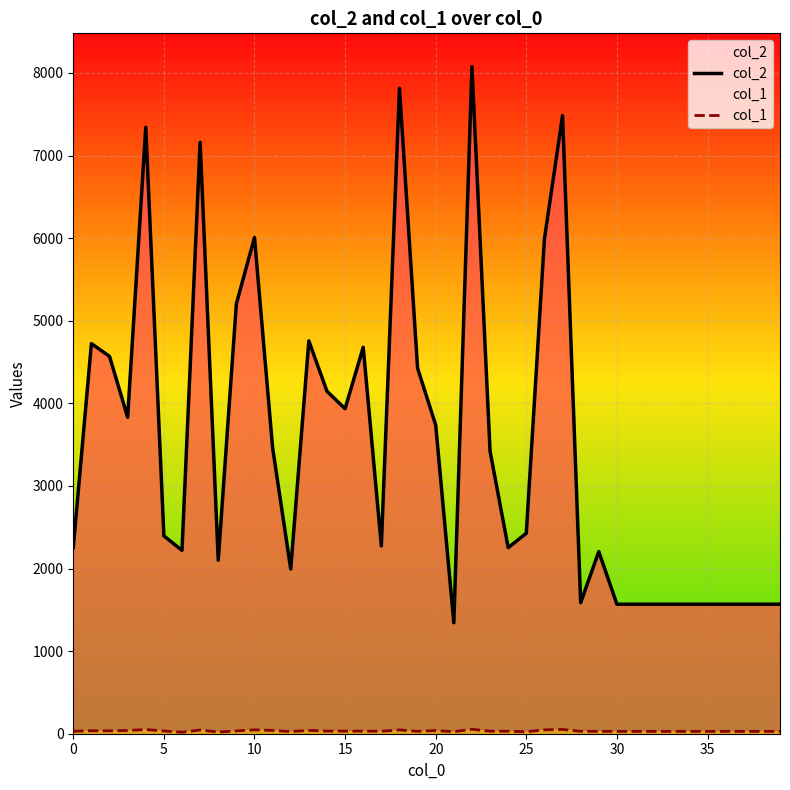

The col_2 series shows 6008 at 10. True or false?

True